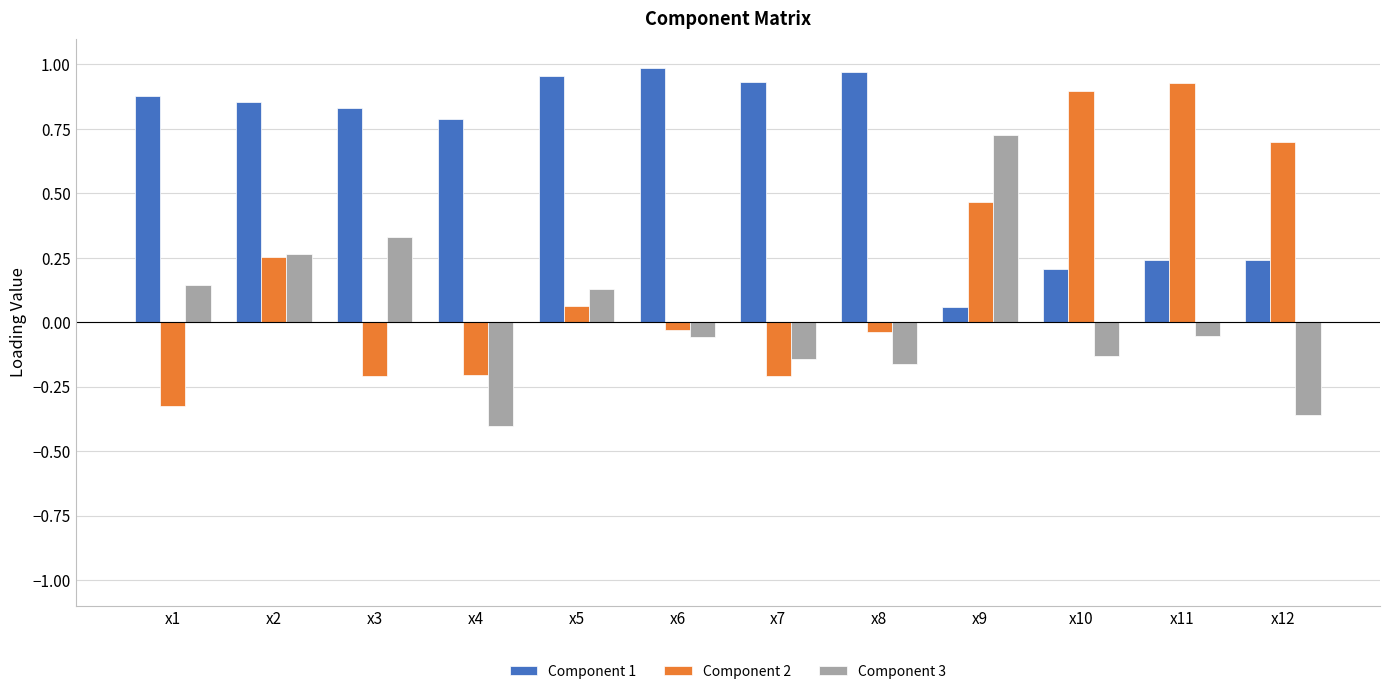

Are the bars horizontal?

No